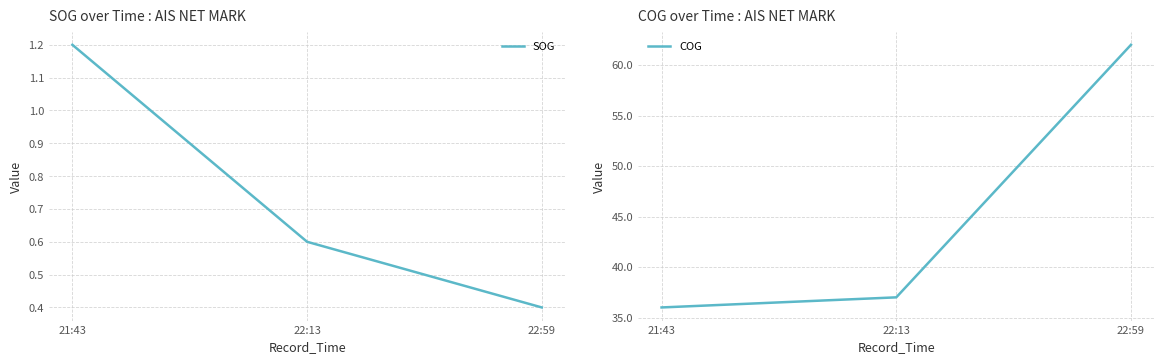

True or false: COG has a value of 62.0 at 22:59.

True